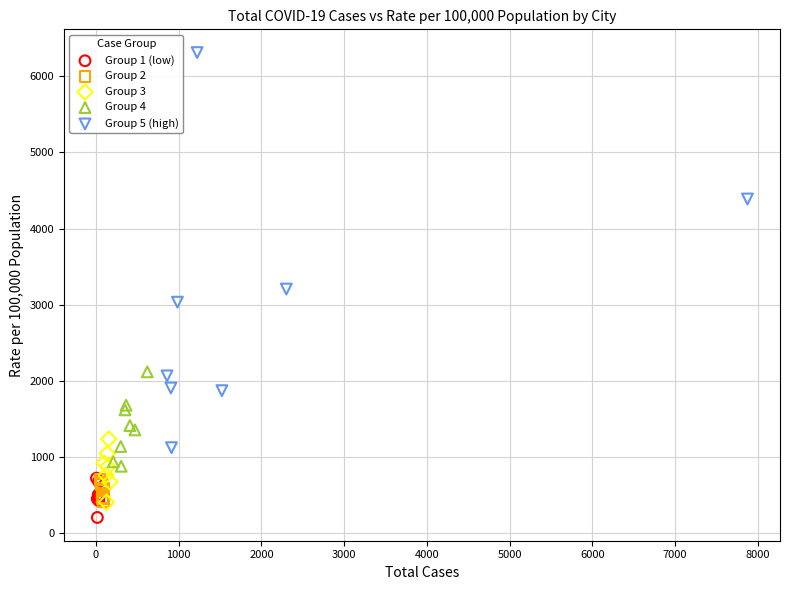

Which series has the largest Y range (max minus min)?

Group 5 (high)